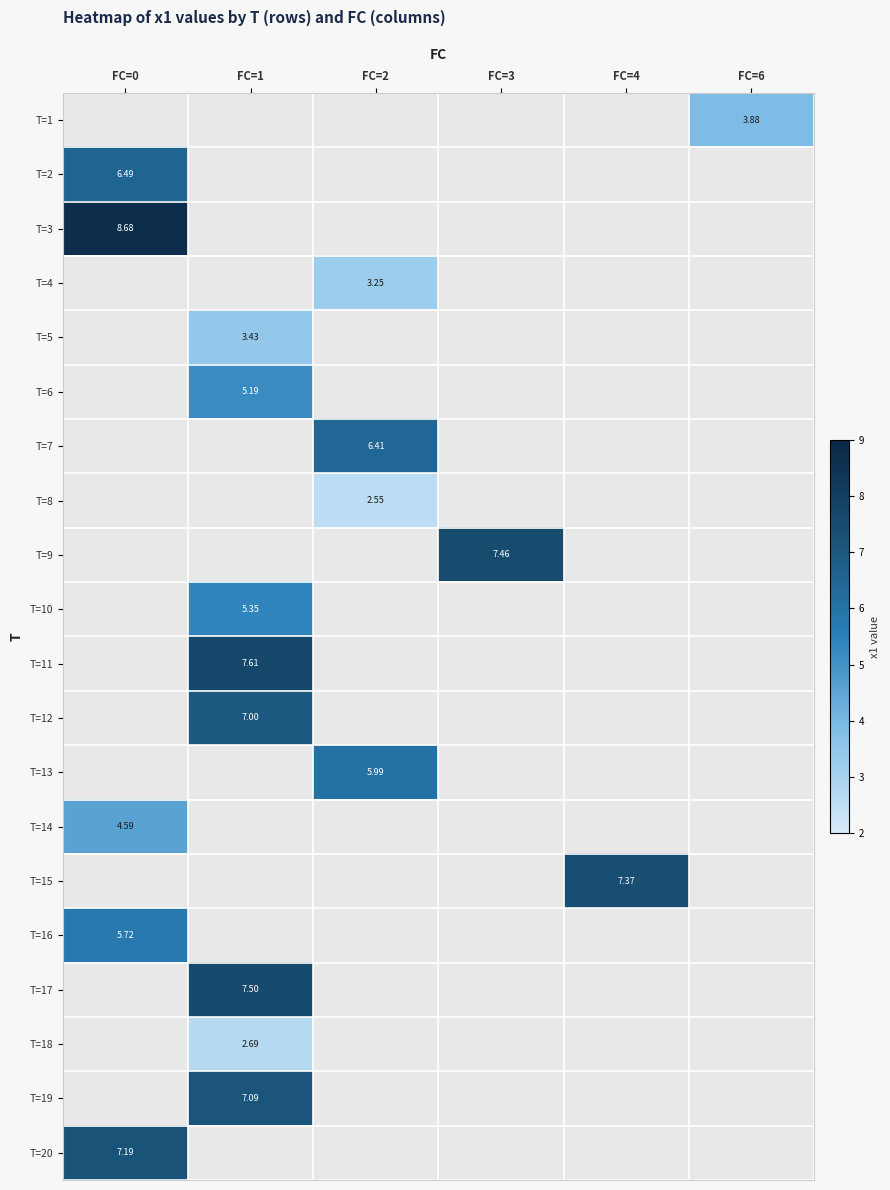

How many categories are shown in the chart?

6